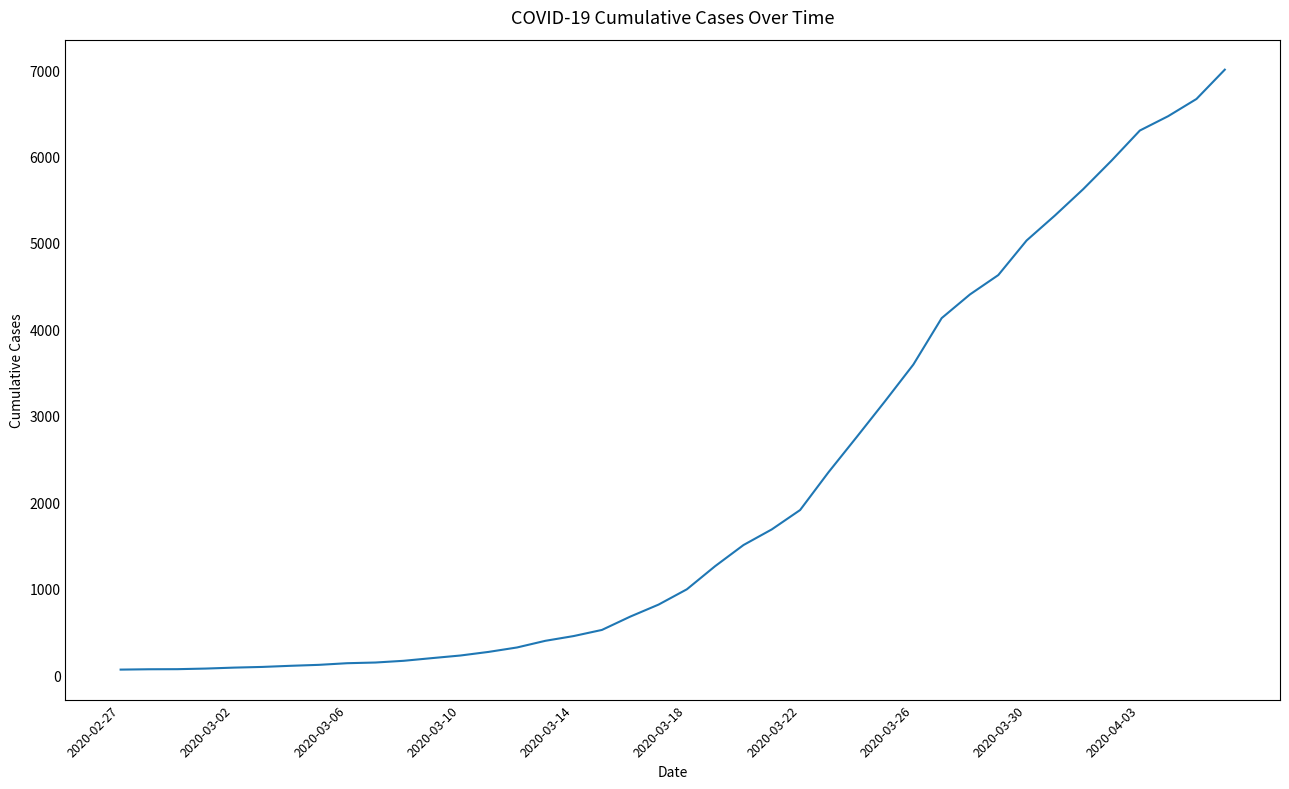

What is the greatest value displayed?

7005